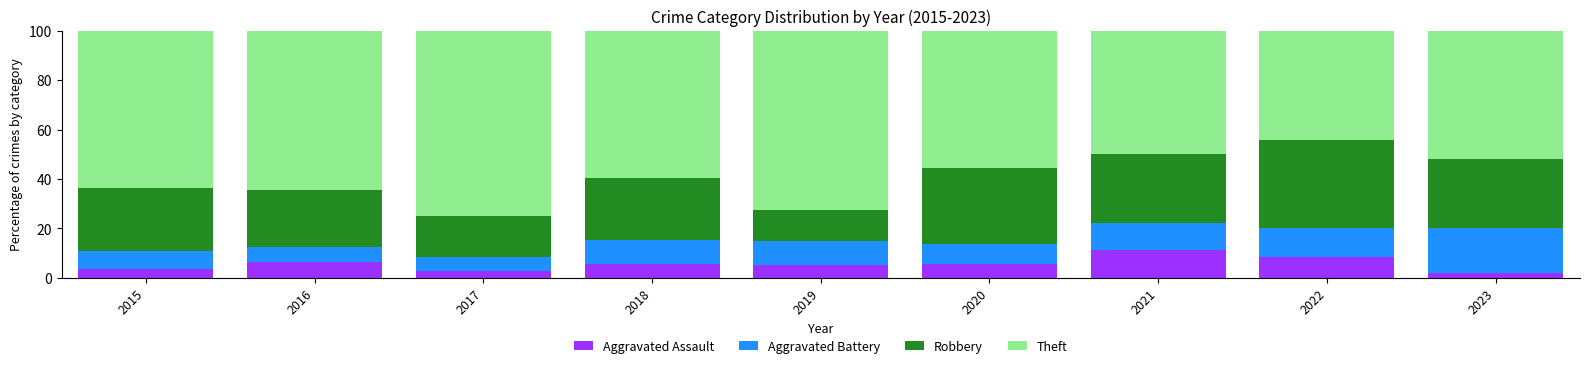

What is the sum of the Aggravated Assault values at 2015 and 2021?

14.7